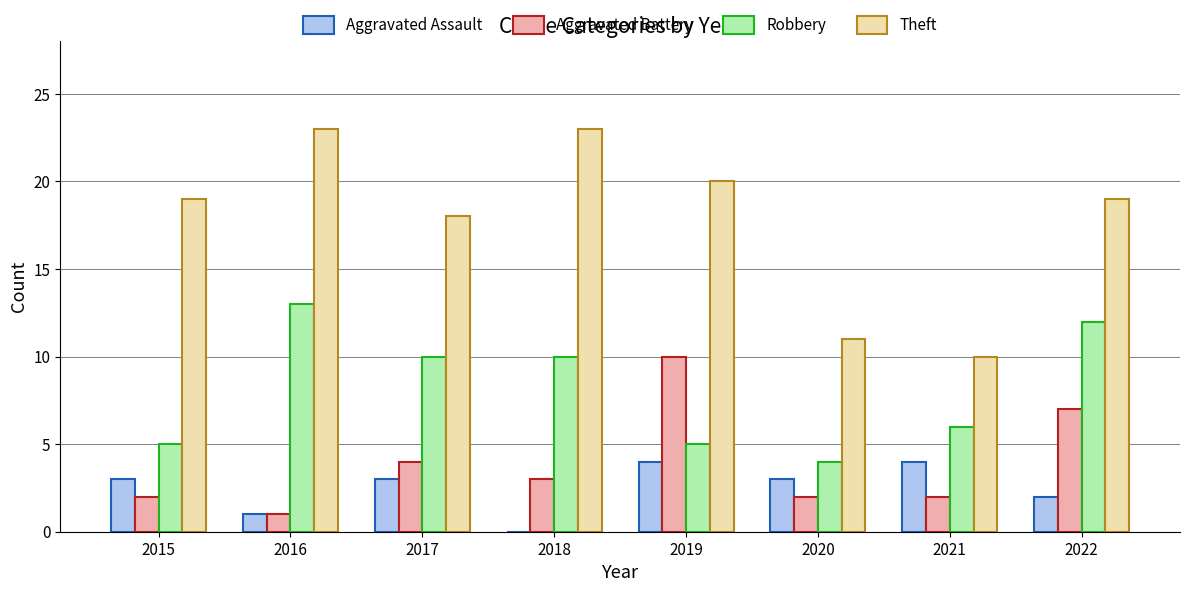

Is it true that Theft equals 10 at 2017?

False